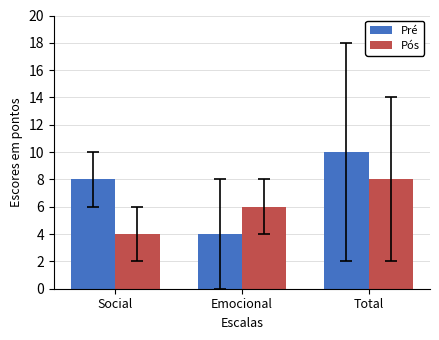

Which series has the widest spread of values?

Pré